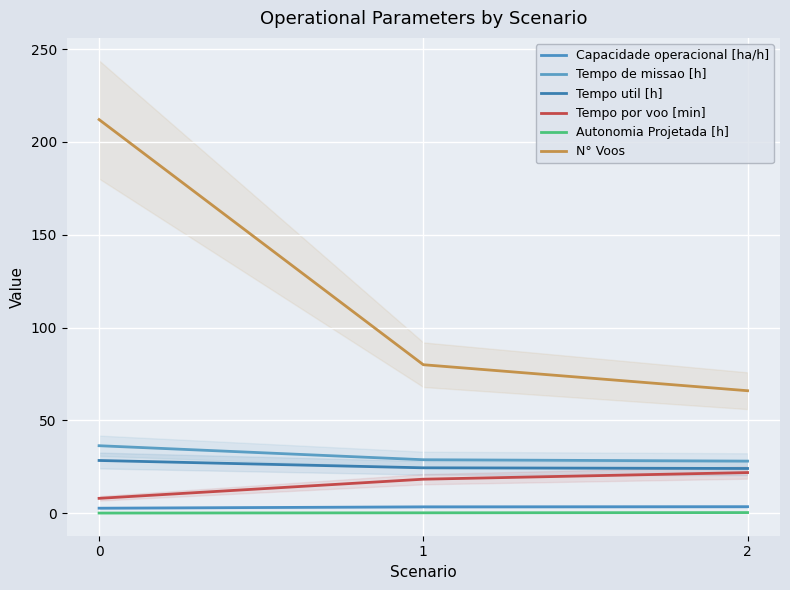

What is the value of the Capacidade operacional [ha/h] point at the 3rd from the left?

3.6